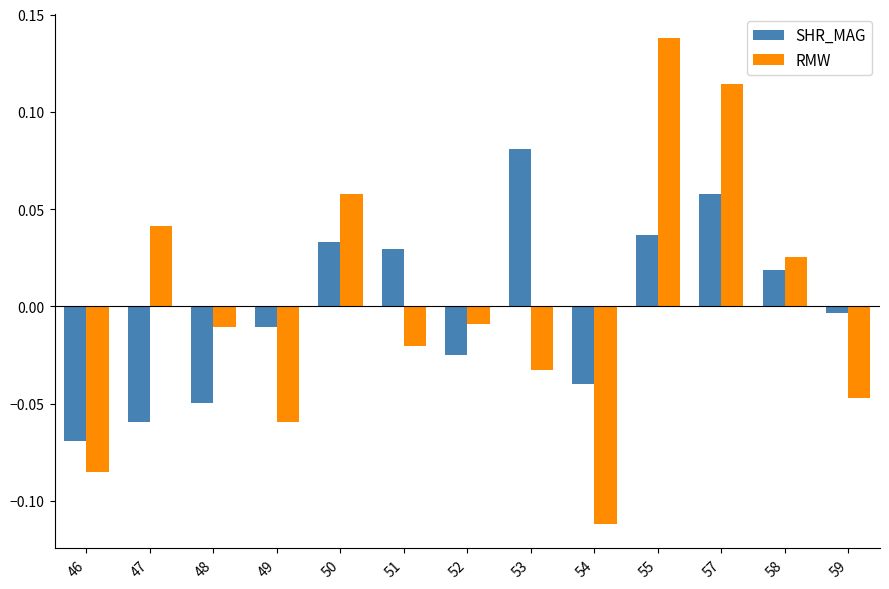

The value of RMW at 46 is -0.0. True or false?

False